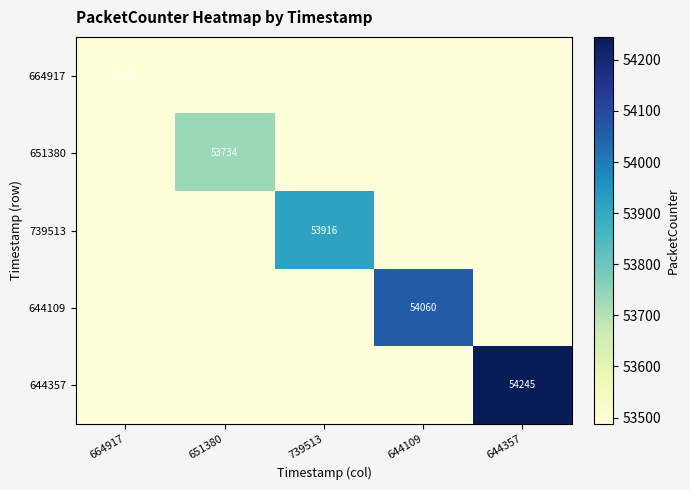

At which label is 739513 closest to 26958?

664917